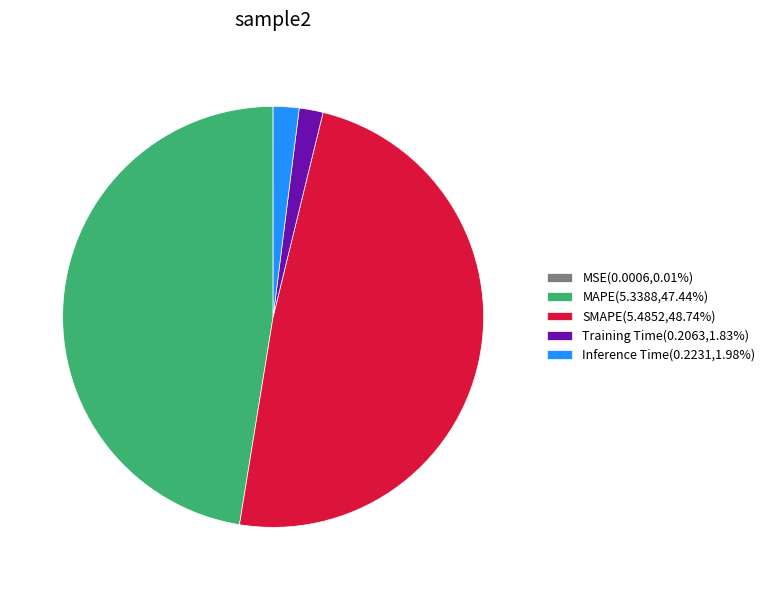

Does SMAPE represent more than half of the total?

No